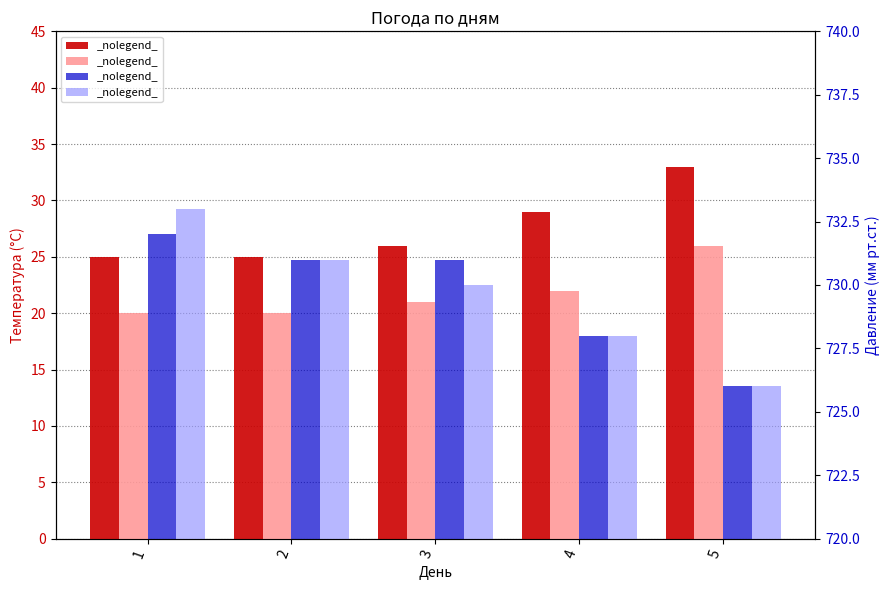

What is the difference between the second highest and minimum values in the Температура (ночь) series?

2